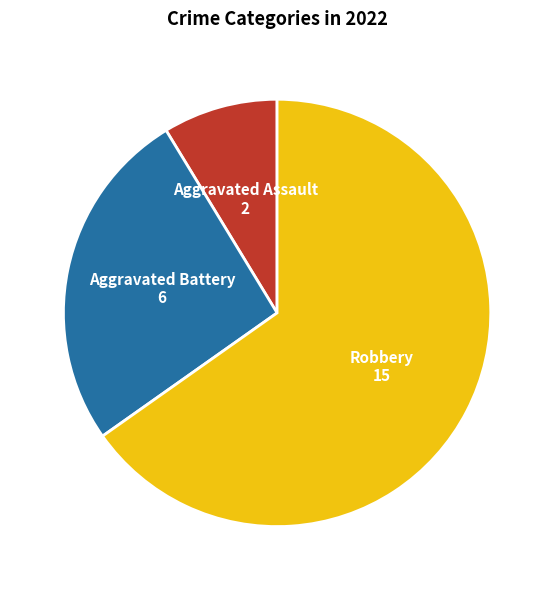

Is there any slice that represents more than half of the pie?

Yes